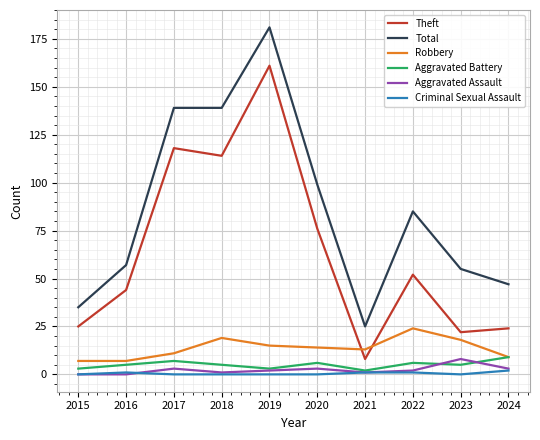

What is the sum of the Theft values at 2024 and 2017?

142